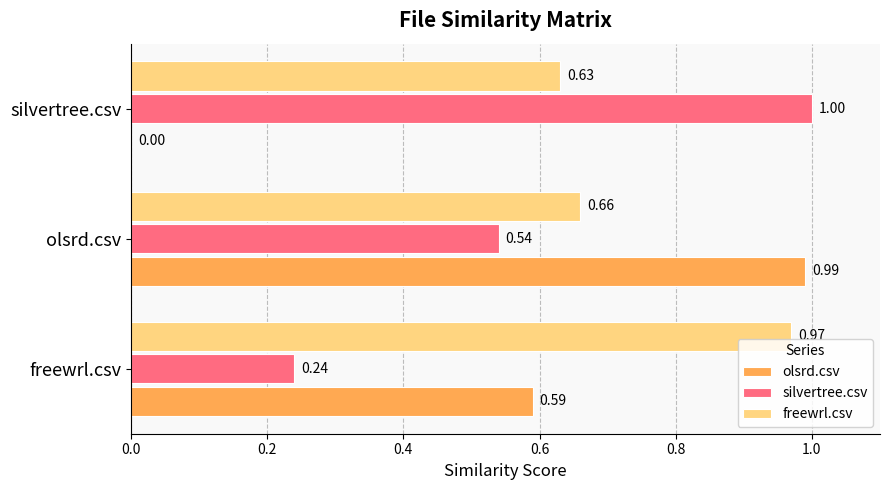

Which series changed the most between freewrl.csv and olsrd.csv?

olsrd.csv